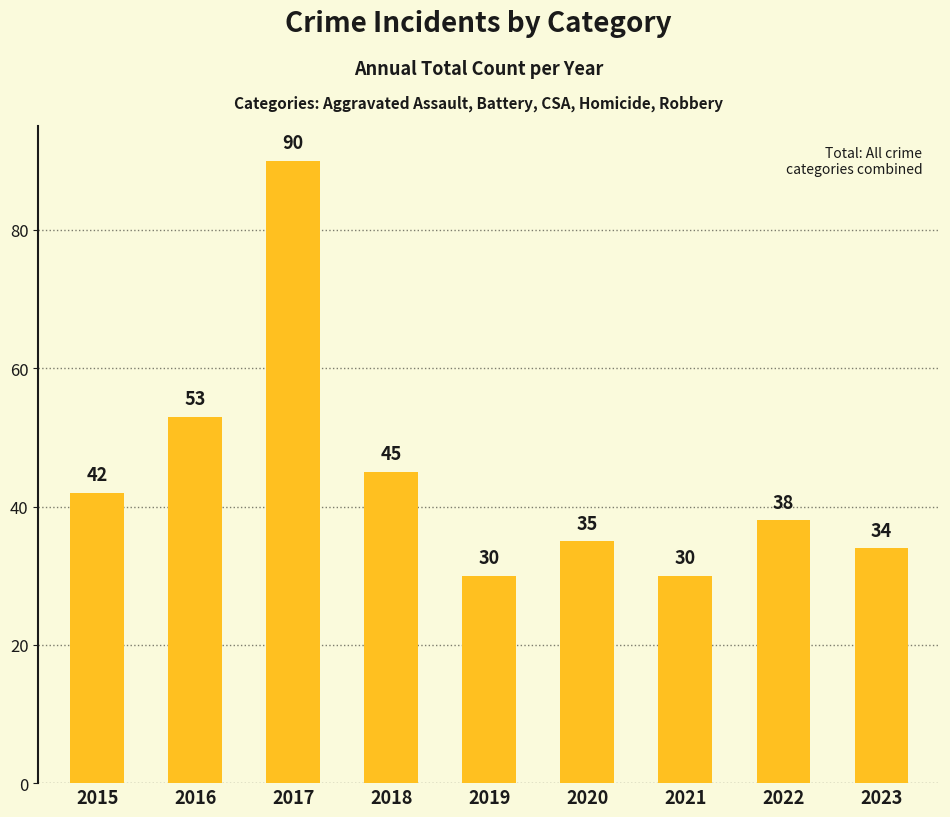

What is the minimum value shown in the chart?

30